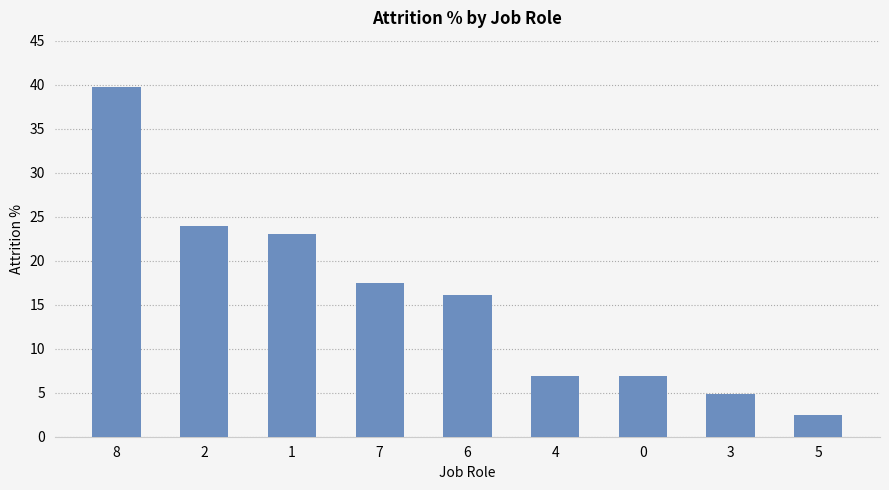

What is the sum of the values at 6 and 1?

39.2